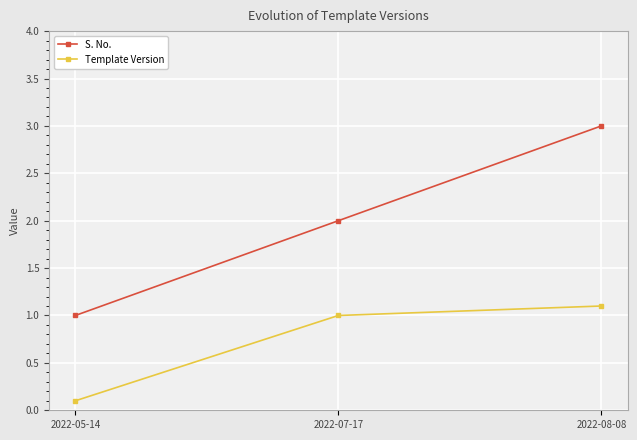

At which label is Template Version closest to 0?

2022-05-14